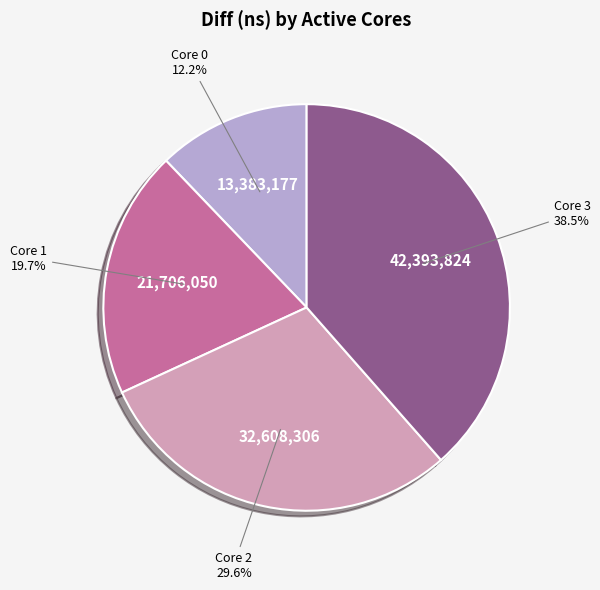

Rank the categories by value from highest to lowest.

Core 3, Core 2, Core 1, Core 0